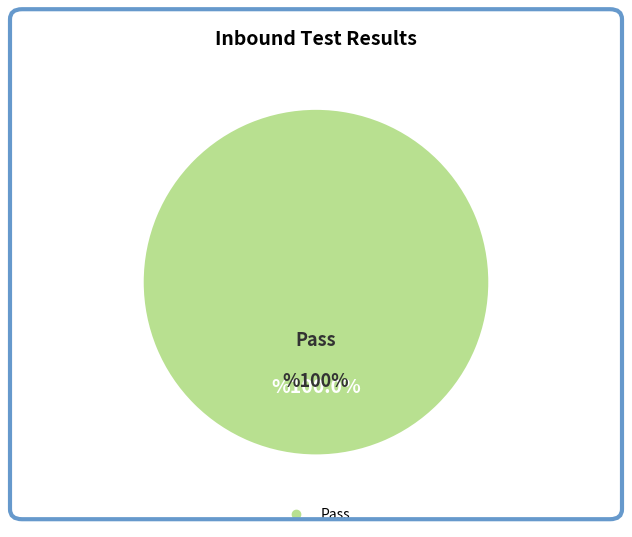

Is there a majority slice in this chart?

Yes